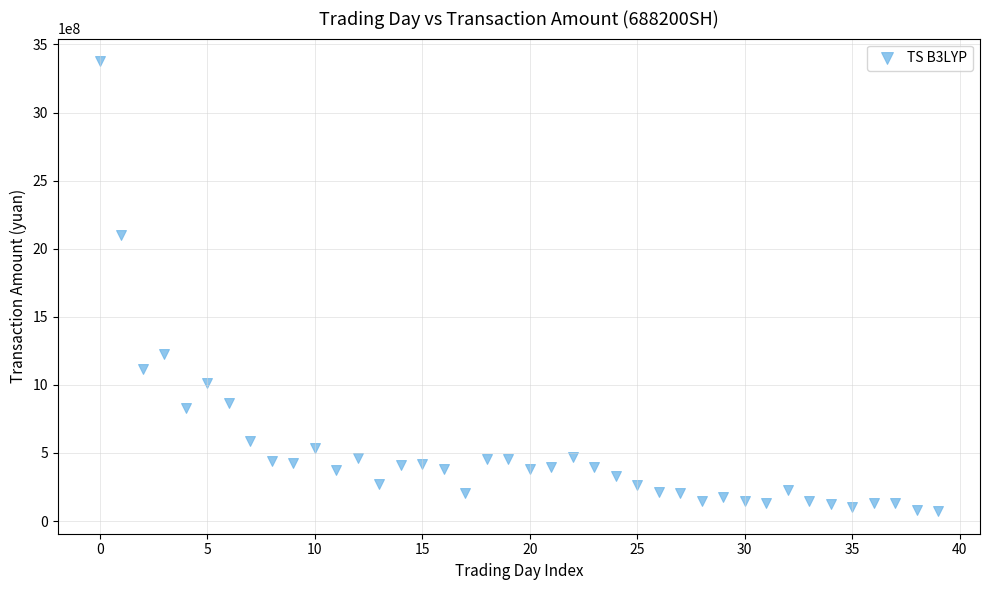

What is the range of Y values (max minus min)?

3305252544